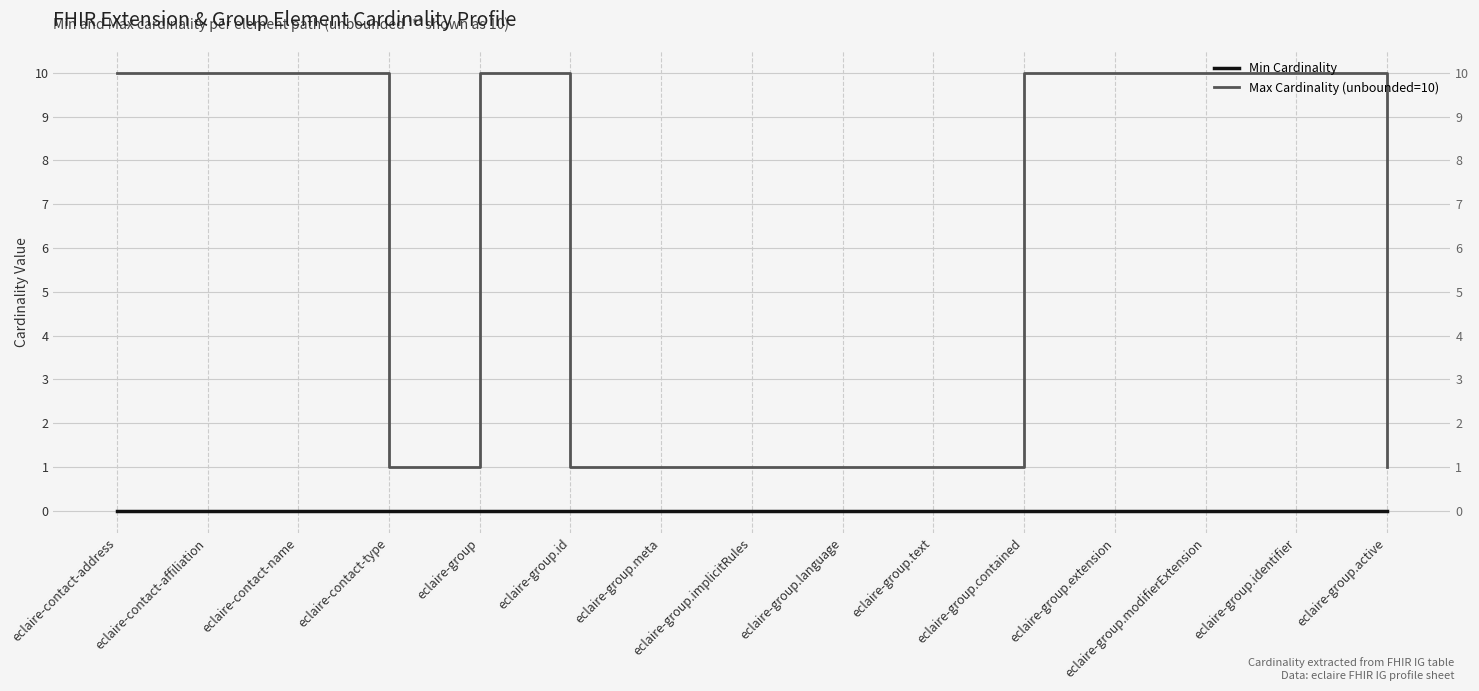

The value of Max Cardinality (unbounded=10) at eclaire-group.implicitRules is 1. True or false?

True